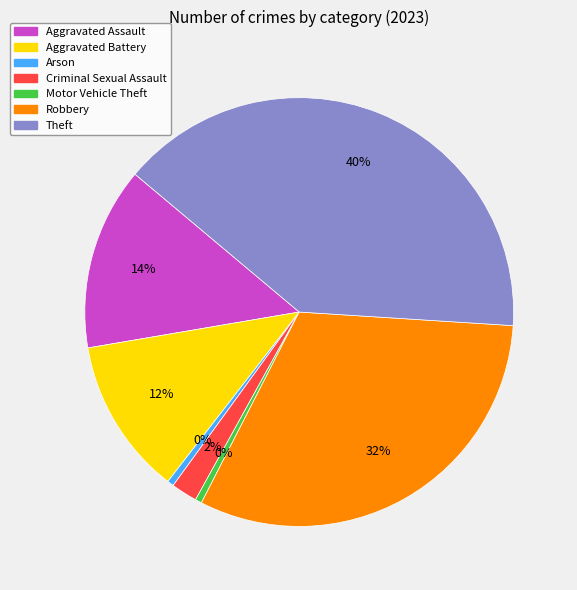

What percentage is the Criminal Sexual Assault slice, to the nearest percent?

2%